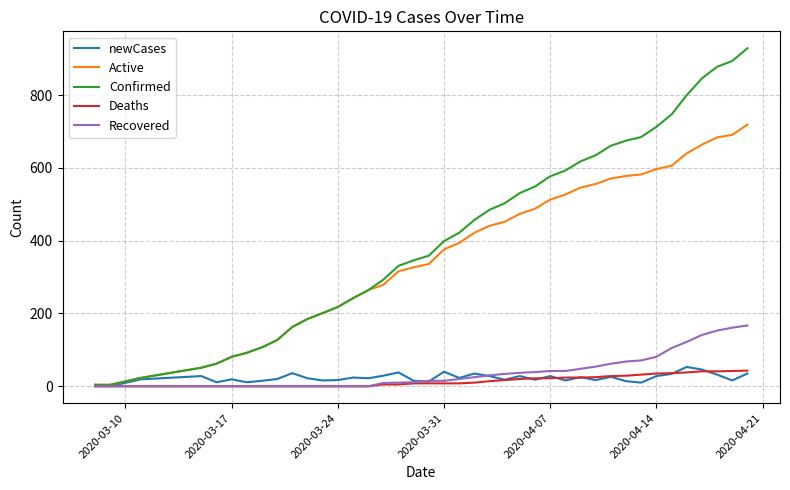

How many lines are shown in the chart?

5